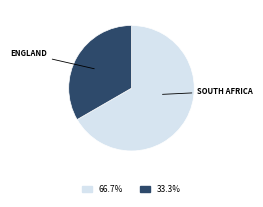

Is there any slice that represents more than half of the pie?

Yes